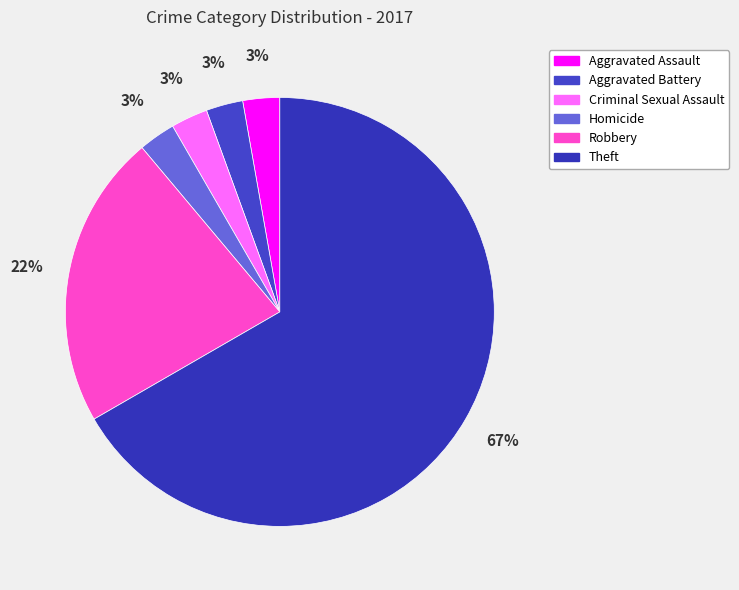

What percentage do Aggravated Assault and Criminal Sexual Assault together represent?

5.6%